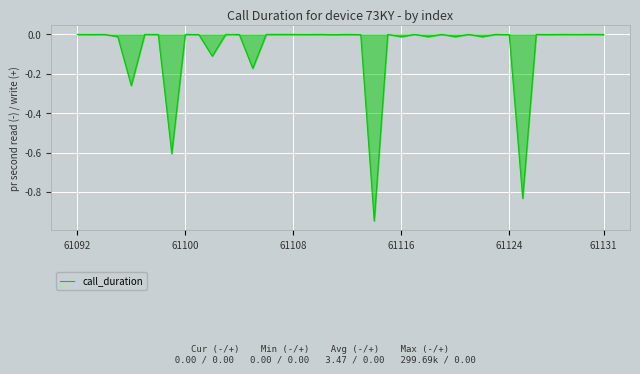

What is the difference between the maximum and minimum values?

0.9